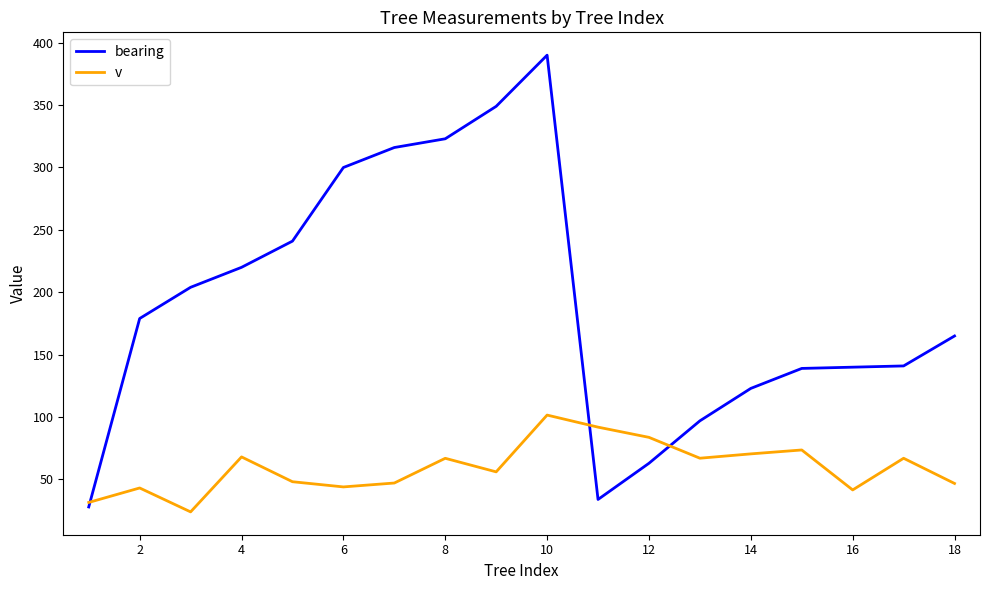

List the series in order of their overall mean, lowest first.

v, bearing